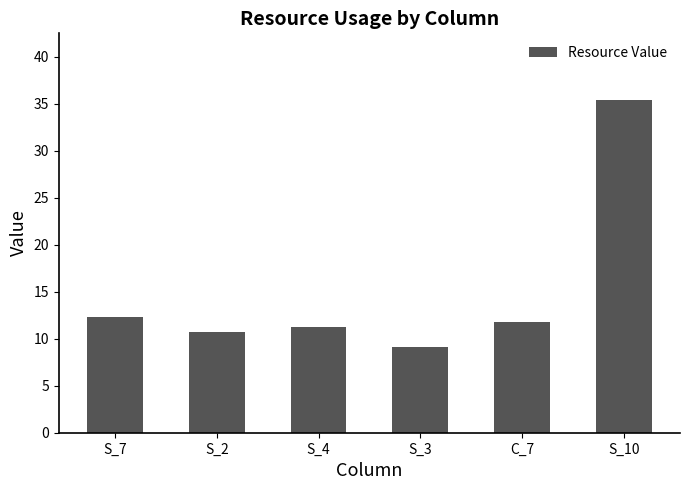

What is the change in value from S_3 to C_7?

+2.6